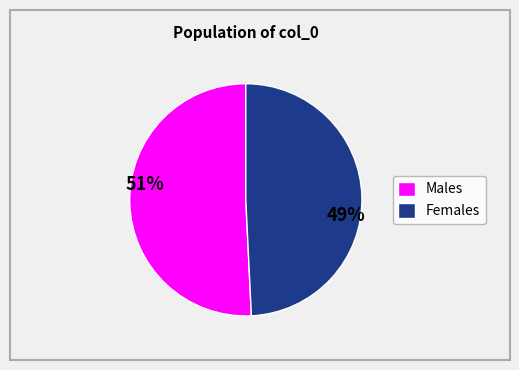

To the nearest percent, what is the difference between the largest and smallest slice percentages?

2%